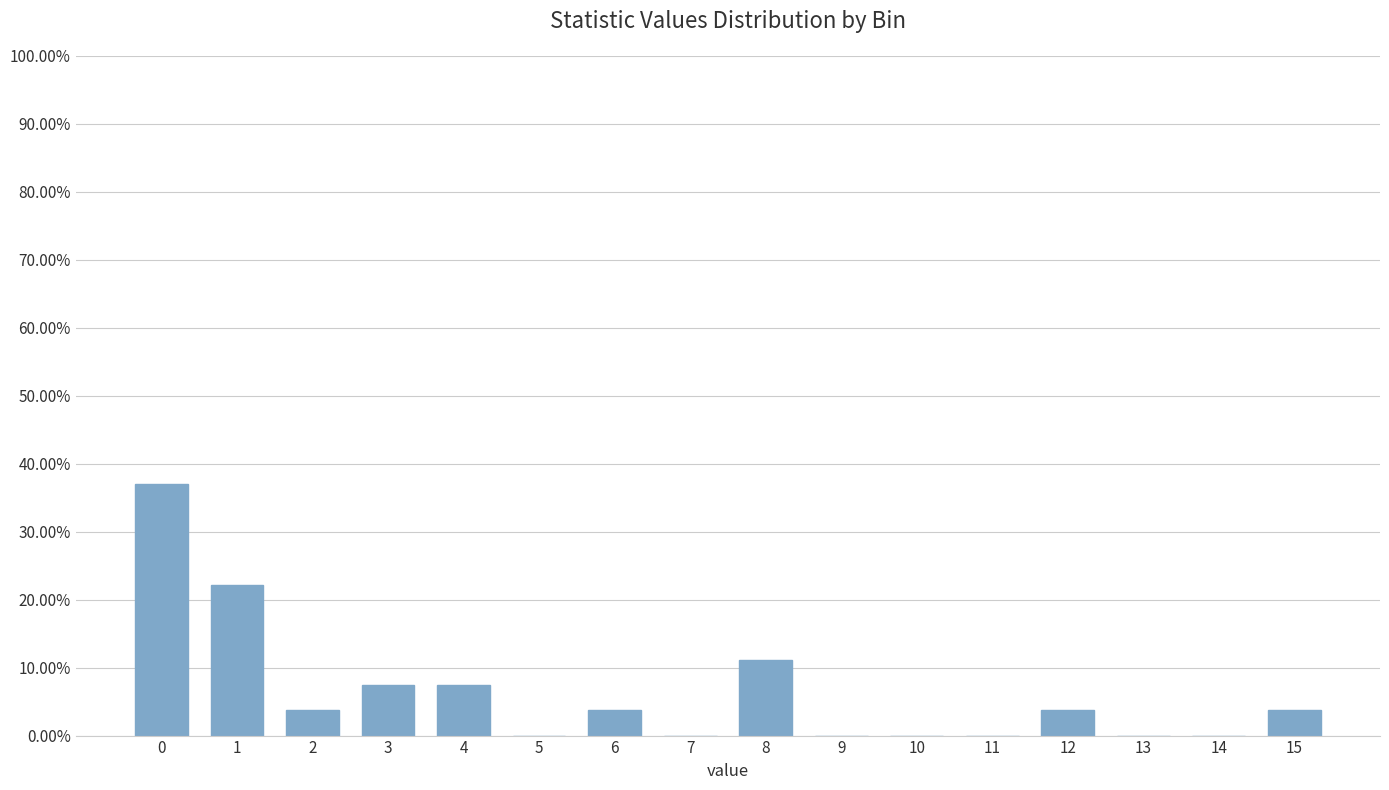

Reading left to right, what are all the values shown in this chart?

0=37.0	1=22.2	2=3.7	3=7.4	4=7.4	5=0.0	6=3.7	7=0.0	8=11.1	9=0.0	10=0.0	11=0.0	12=3.7	13=0.0	14=0.0	15=3.7